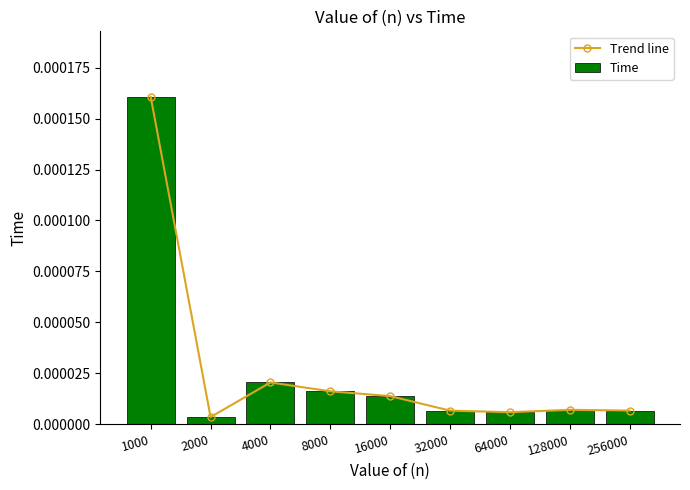

Is it true that Time equals 0.0 at 4000?

True